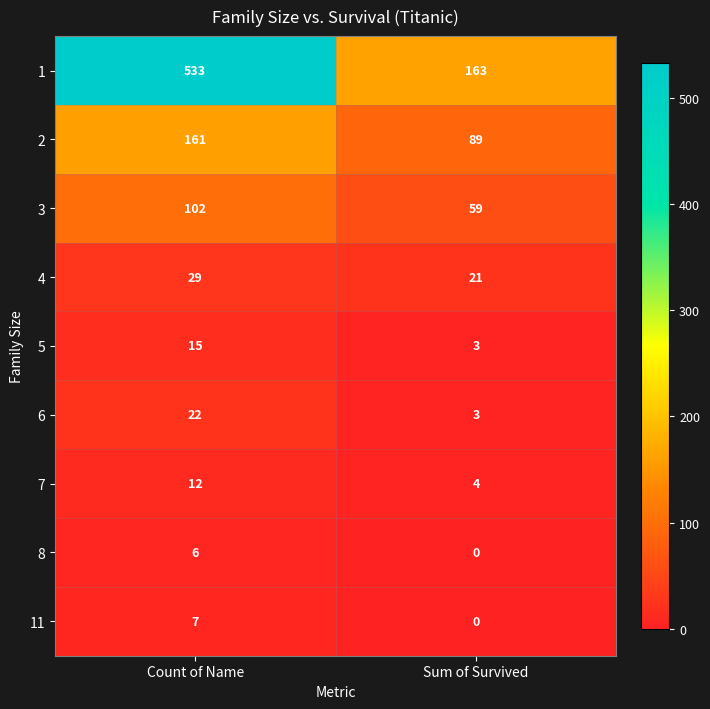

At which category is the sum across all series the highest?

Count of Name